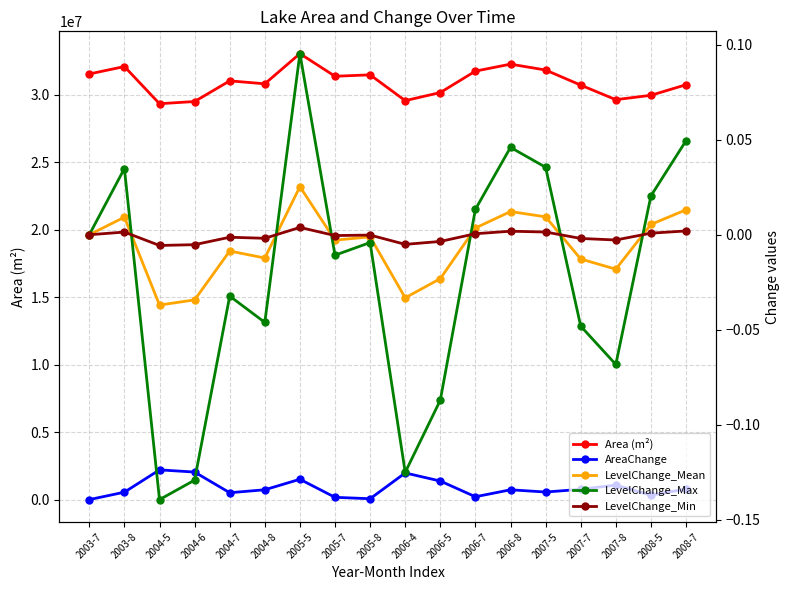

Where does the Area (m²) series first go above 31023000?

2003-7